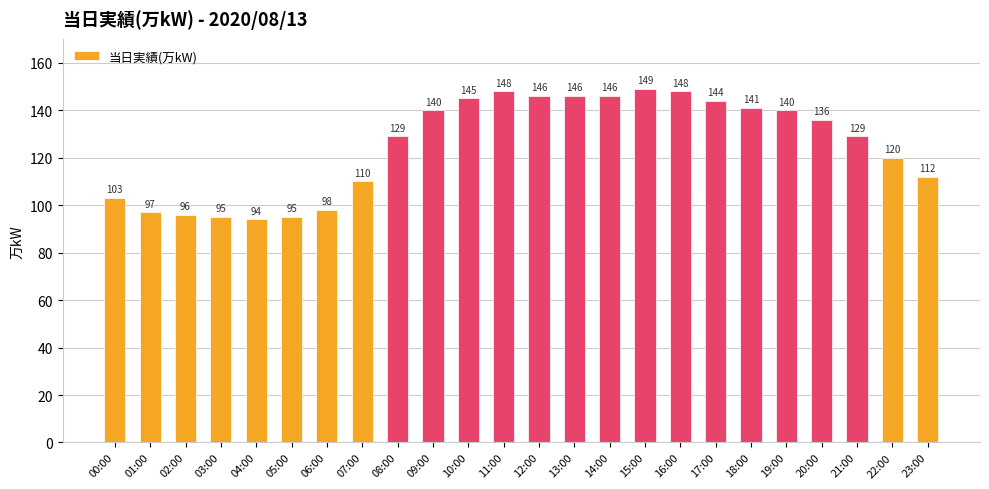

What is the difference between the maximum and second lowest values?

54